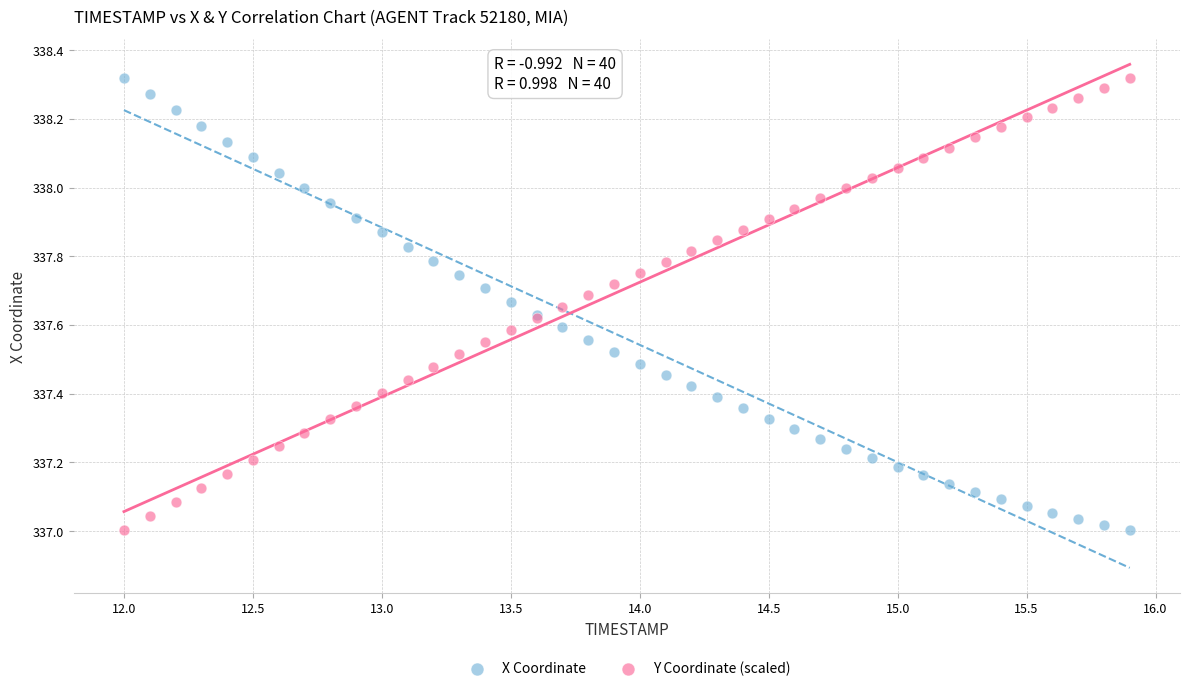

What are all the series names shown in the legend?

X Coordinate, Y Coordinate (scaled)